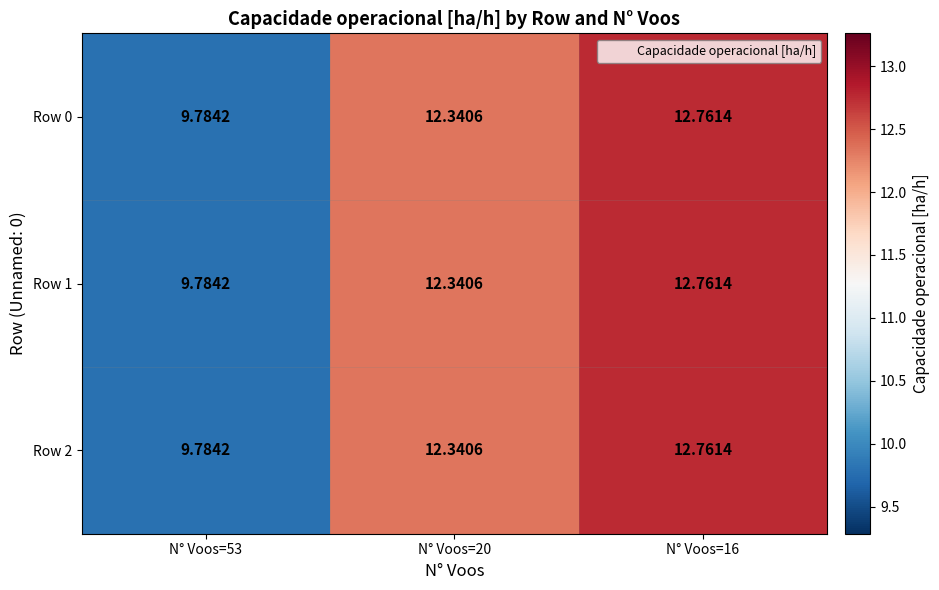

Is the value of Row 0 at N° Voos=20 greater than the value of Row 2 at N° Voos=16?

No